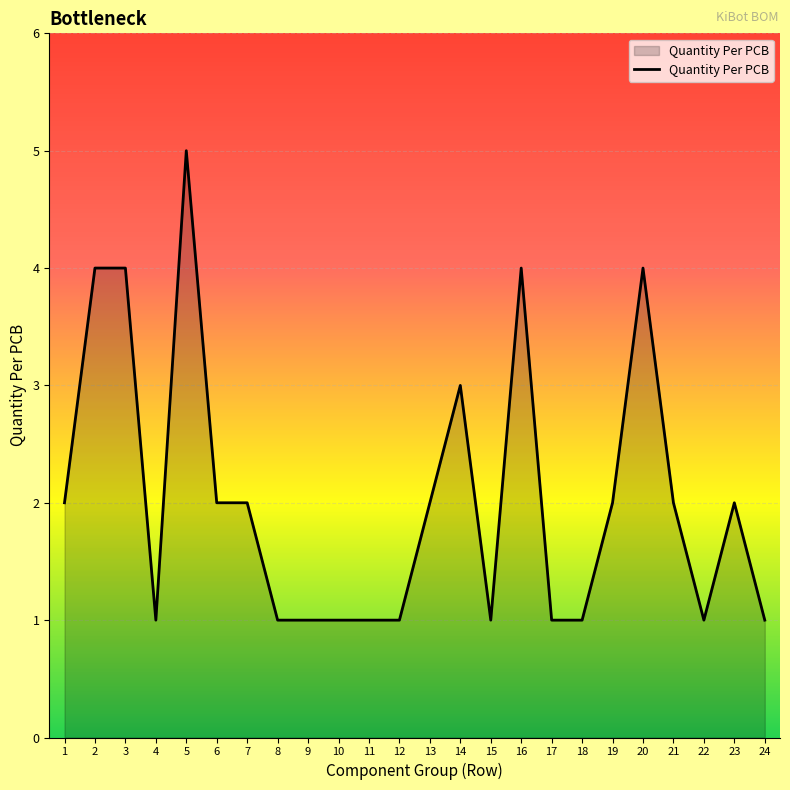

The chart shows a value of 4 at 2. True or false?

True